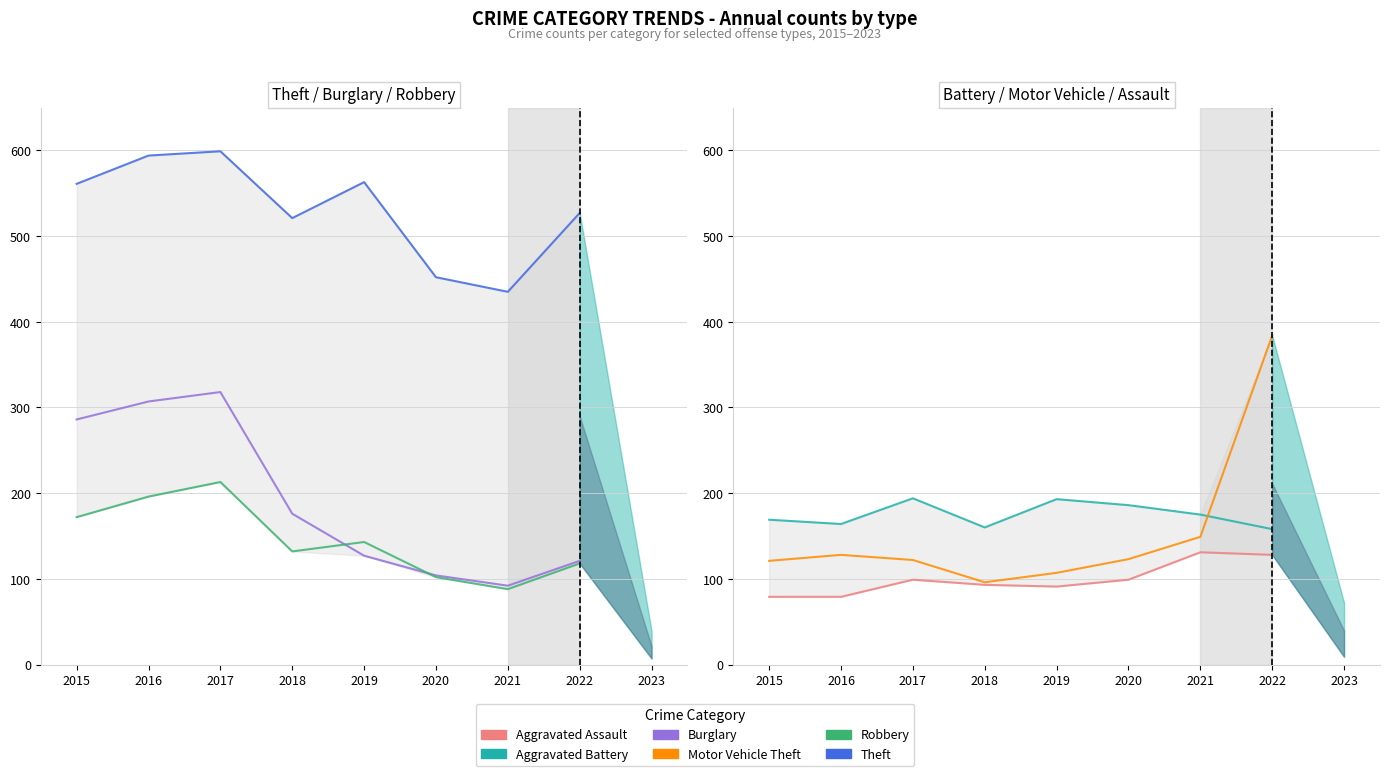

True or false: Burglary and Robbery cross at least once.

True